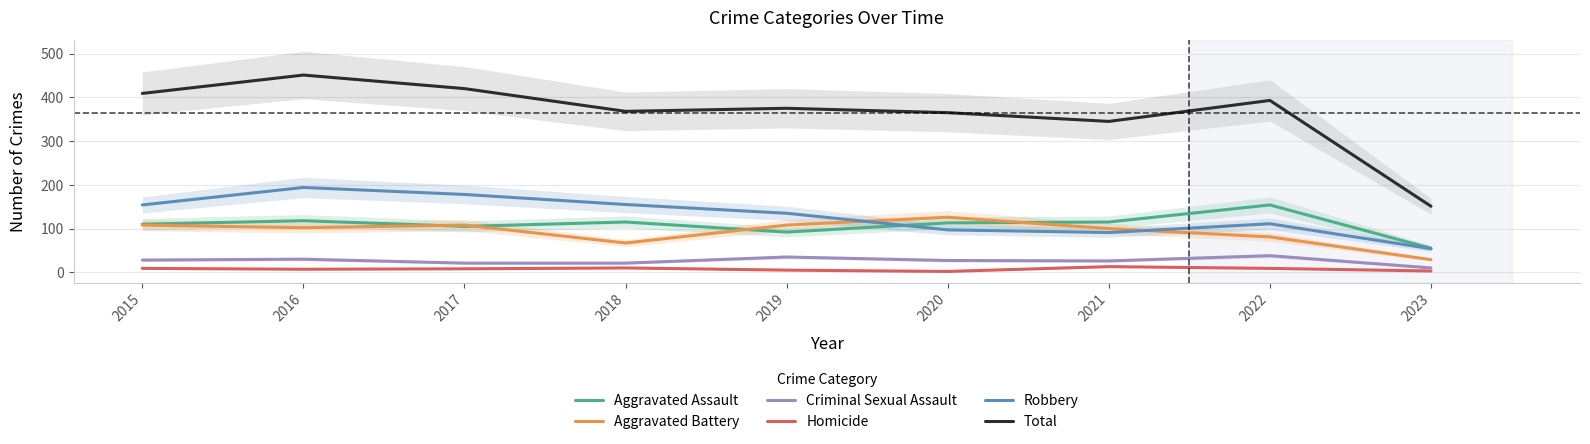

At which label does Total reach its minimum?

2023